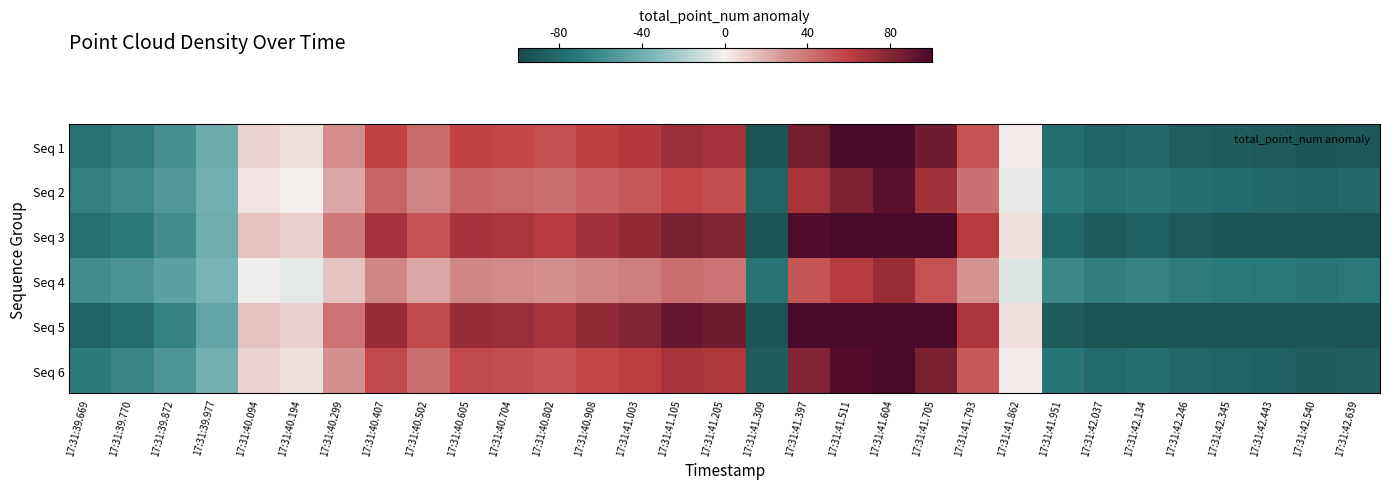

What is the difference between the highest and lowest values at 17:31:41.604?

69.5